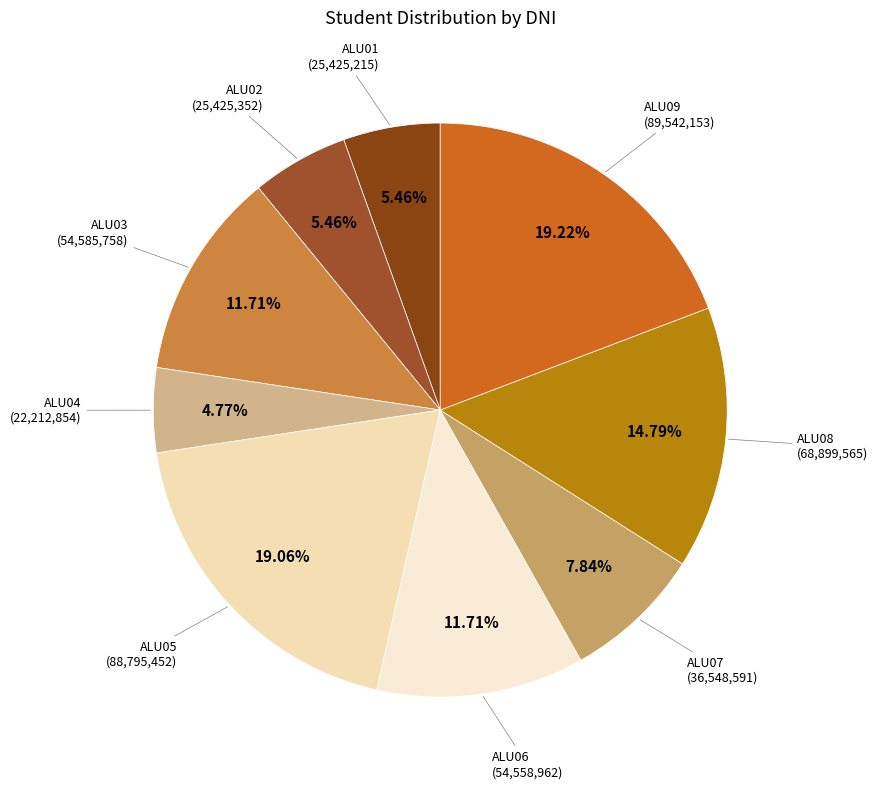

To the nearest percent, what is the difference between the largest and smallest slice percentages?

14%